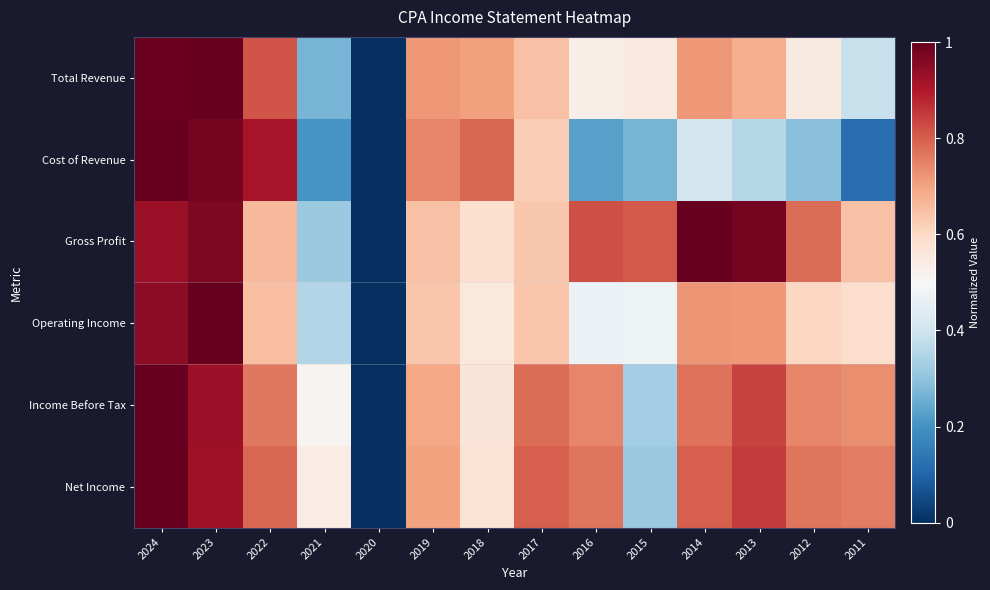

List the series in order of their peak value, highest first.

Total Revenue, Cost of Revenue, Gross Profit, Operating Income, Income Before Tax, Net Income